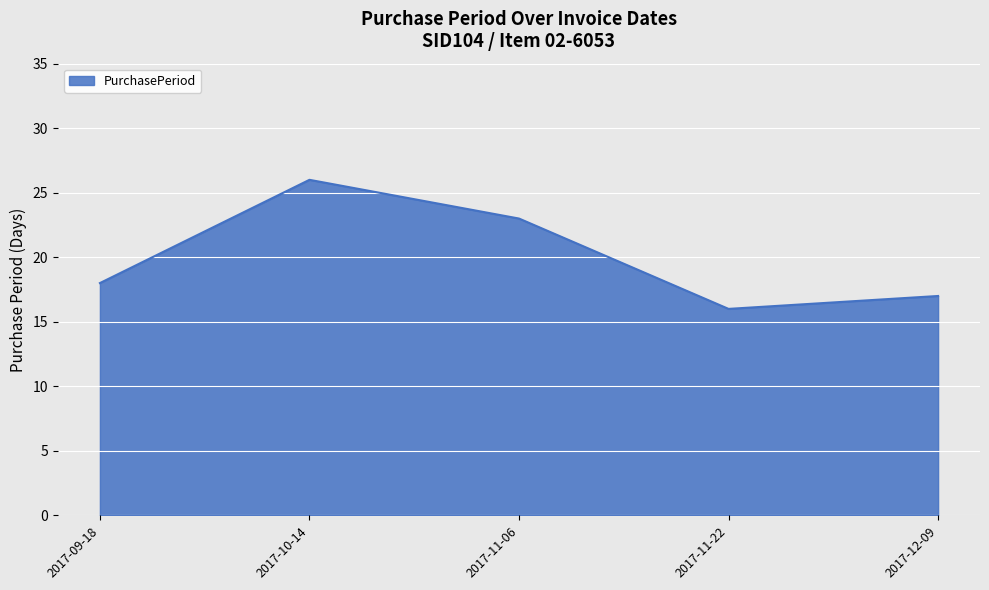

What is the average value?

20